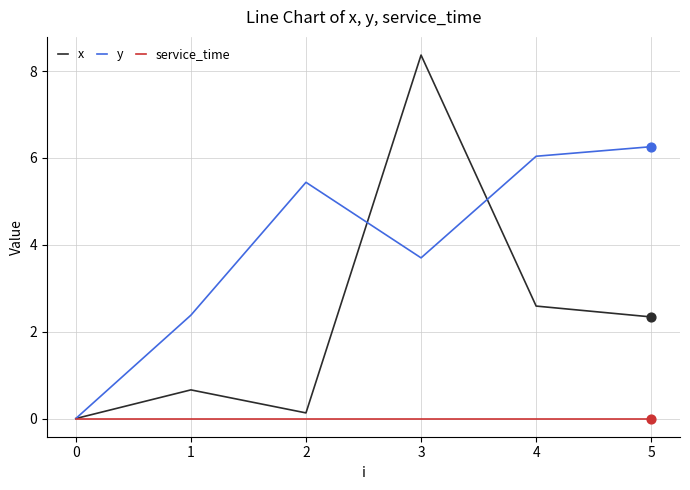

What is the difference between the highest and lowest values at 3?

8.4